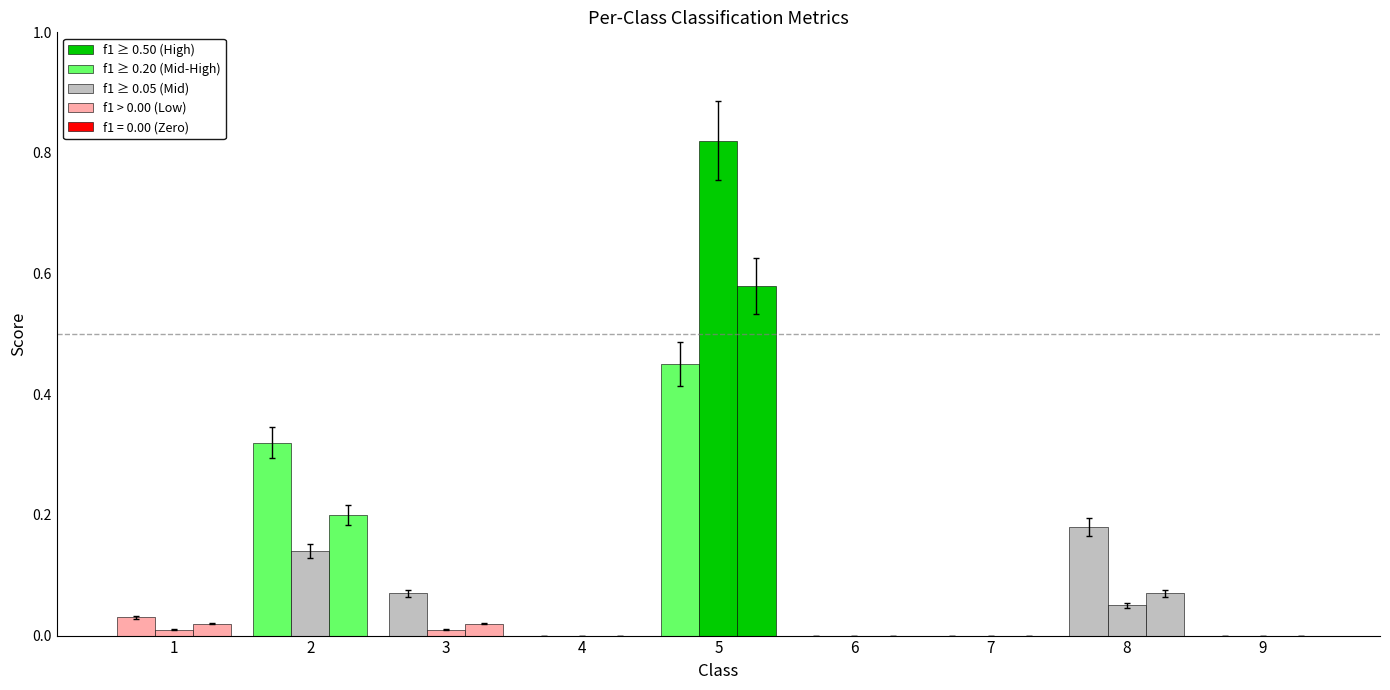

Which has a higher value, 1 or 4?

1